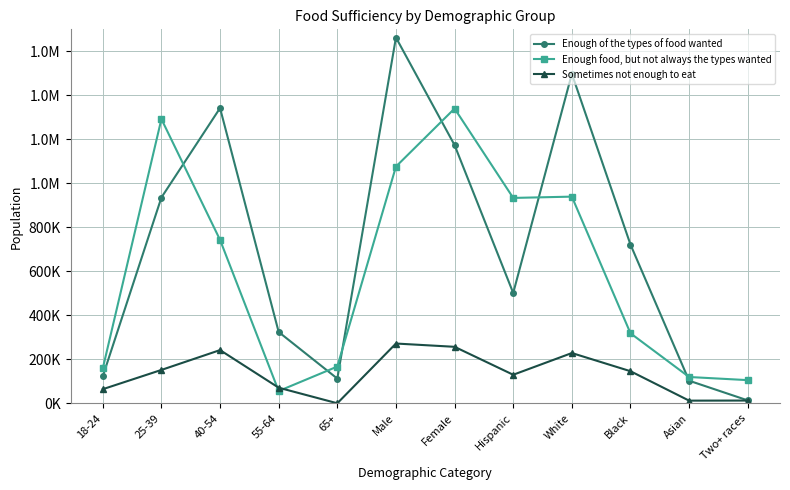

What are all the series names shown in the legend?

Enough of the types of food wanted, Enough food, but not always the types wanted, Sometimes not enough to eat